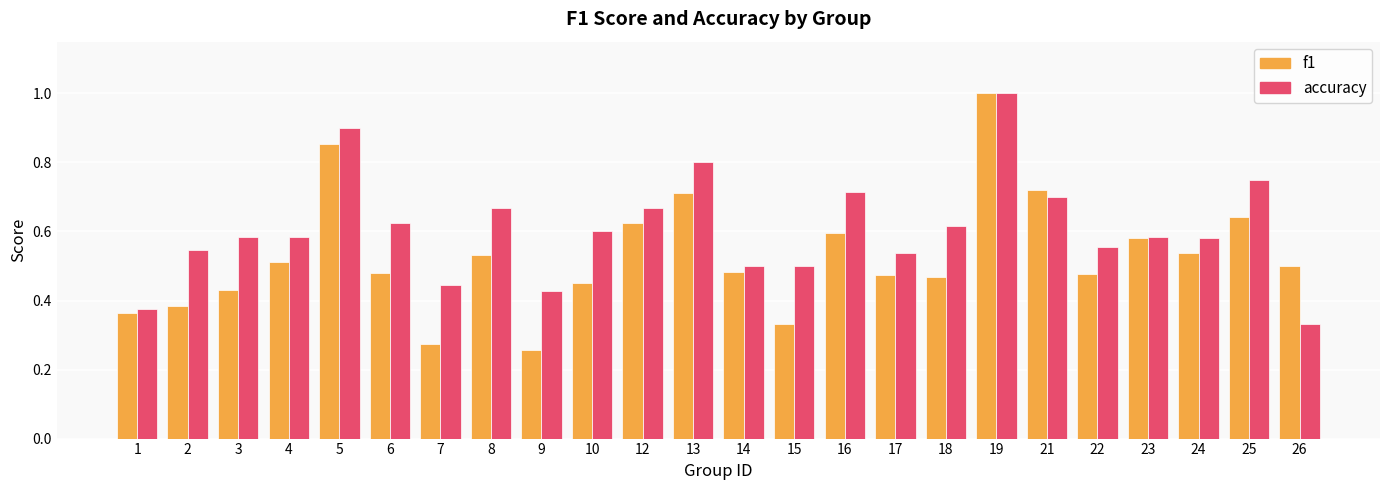

At which category is the sum across all series the highest?

19